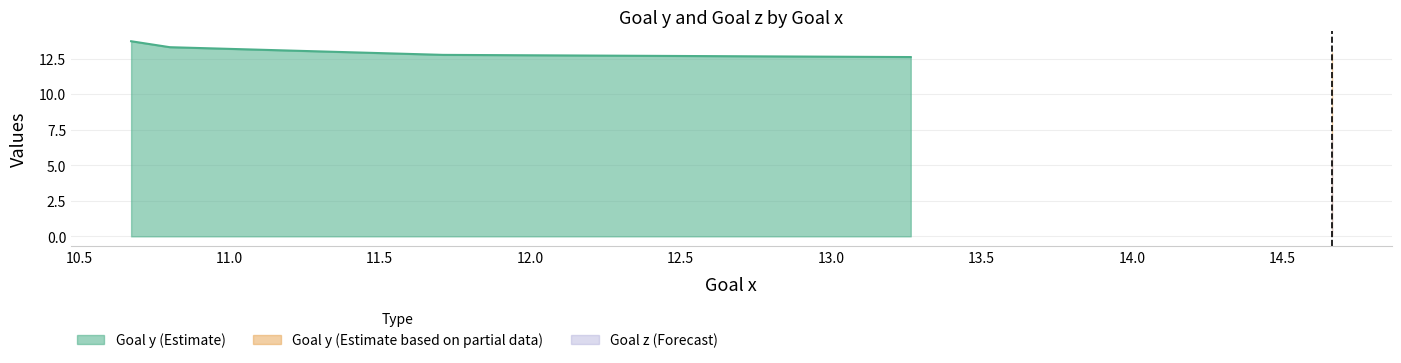

What is the total value across all series at 14.6642?

20.2